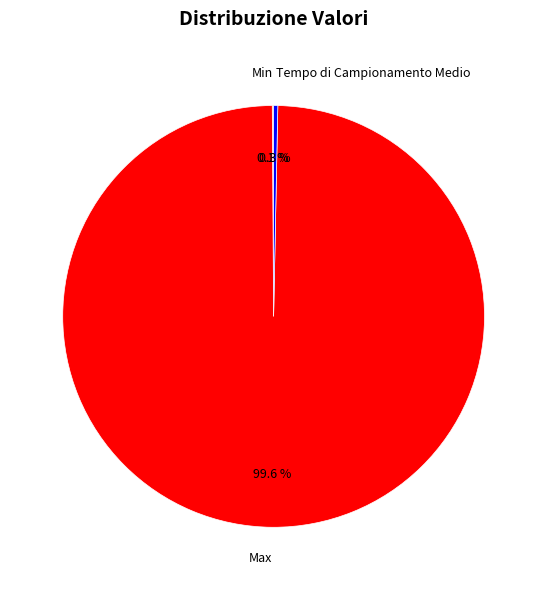

Which category has the biggest portion of the pie?

Max